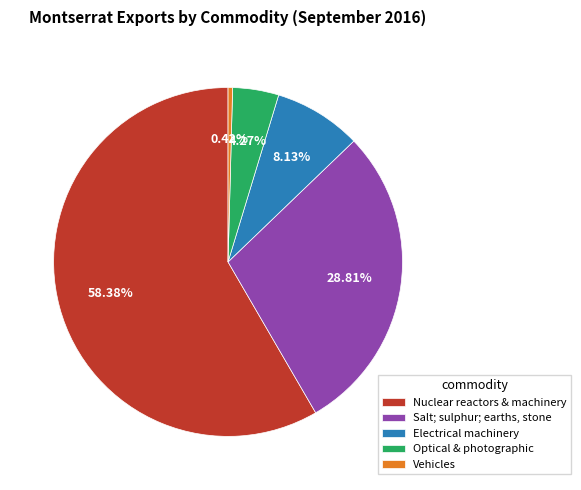

Rank the categories by value from lowest to highest.

Vehicles, Optical & photographic, Electrical machinery, Salt; sulphur; earths, stone, Nuclear reactors & machinery